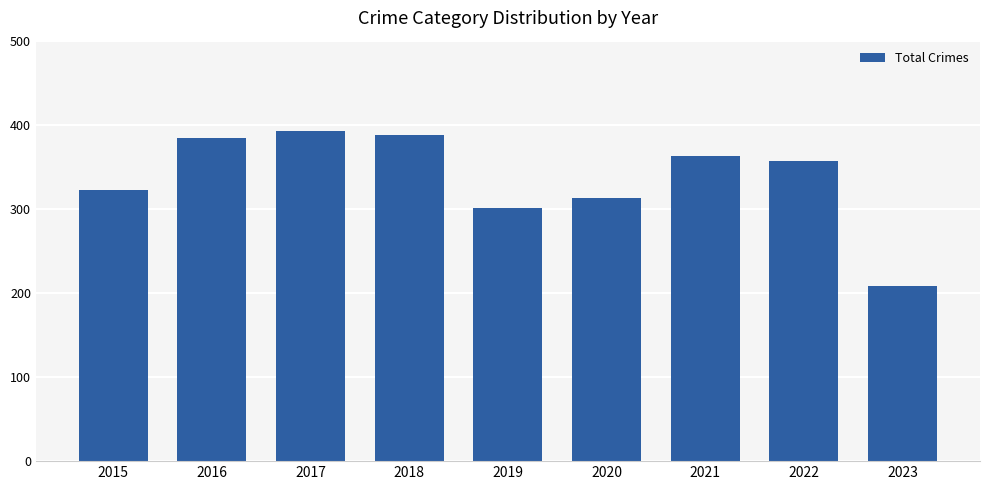

What is the value of the 7th bar from the left?

363